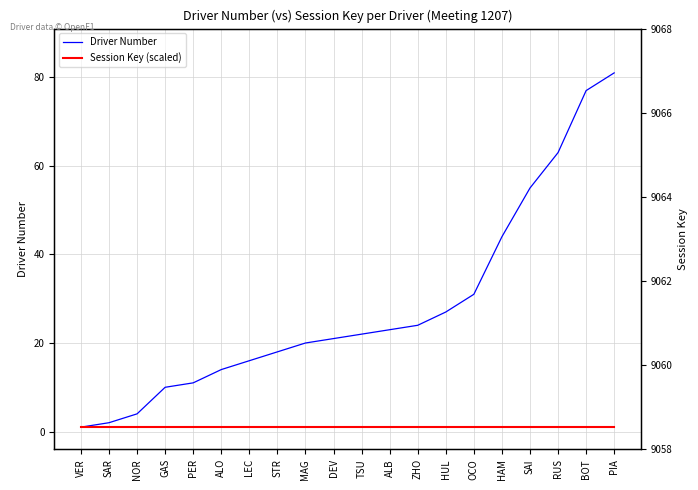

What is the average value of the Session Key (scaled) series?

1